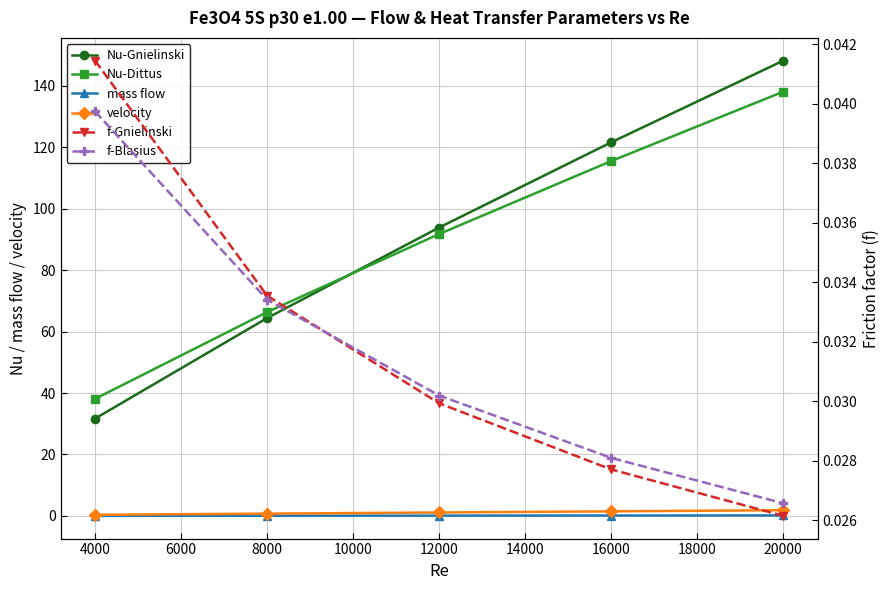

Rank the series at 20000 from highest to lowest value.

Nu-Gnielinski, Nu-Dittus, velocity, mass flow, f-Blasius, f-Gnielinski